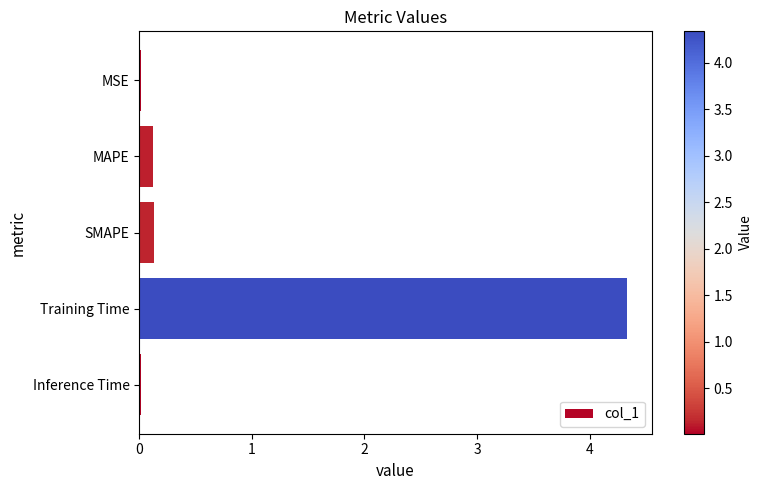

Between SMAPE and Inference Time, which is larger?

SMAPE